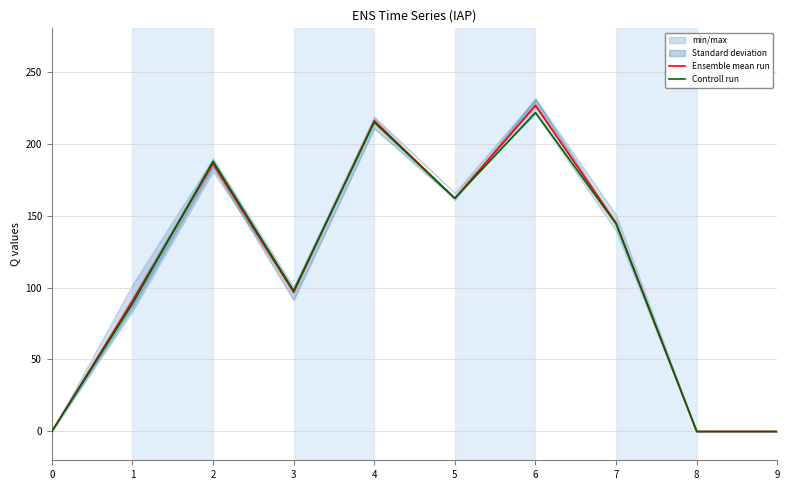

Reading right to left, what are all the values shown in this chart?

Ensemble mean run: 9=0.0	8=0.0	7=144.8	6=226.4	5=162.0	4=215.7	3=96.7	2=186.0	1=90.5	0=0.0
Controll run: 9=0.0	8=0.0	7=144.2	6=221.4	5=162.0	4=214.7	3=97.8	2=187.5	1=88.7	0=0.0